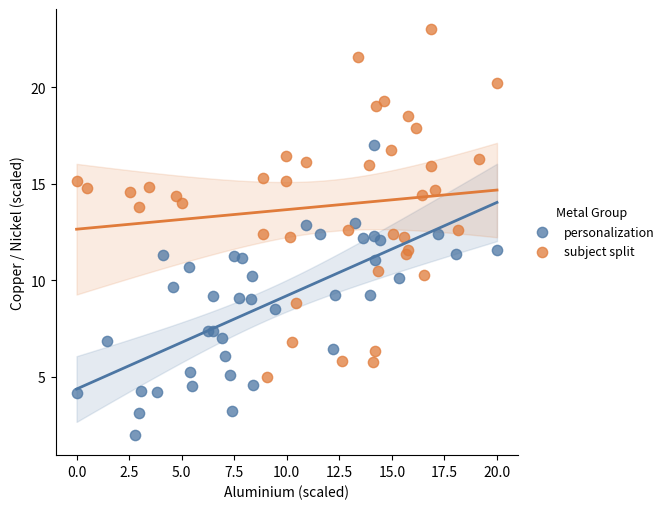

Which series contains the highest Y value?

subject split